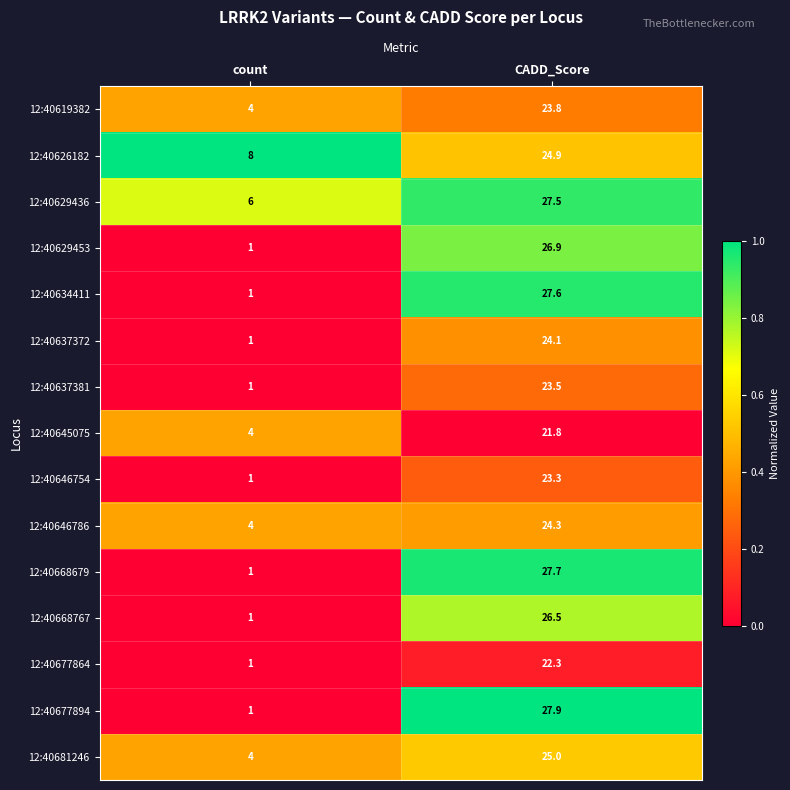

Rank the series at CADD_Score from highest to lowest value.

12:40677894, 12:40668679, 12:40634411, 12:40629436, 12:40629453, 12:40668767, 12:40681246, 12:40626182, 12:40646786, 12:40637372, 12:40619382, 12:40637381, 12:40646754, 12:40677864, 12:40645075